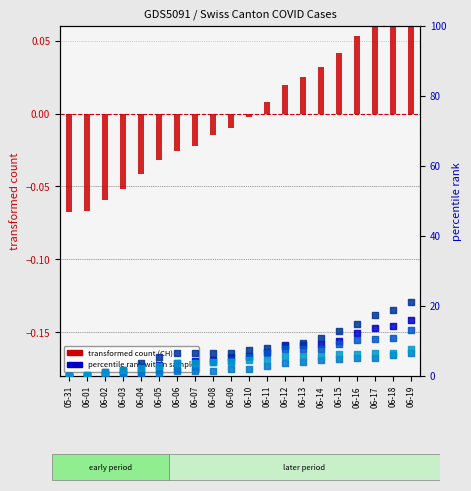

At which category is the sum across all series the highest?

06-19